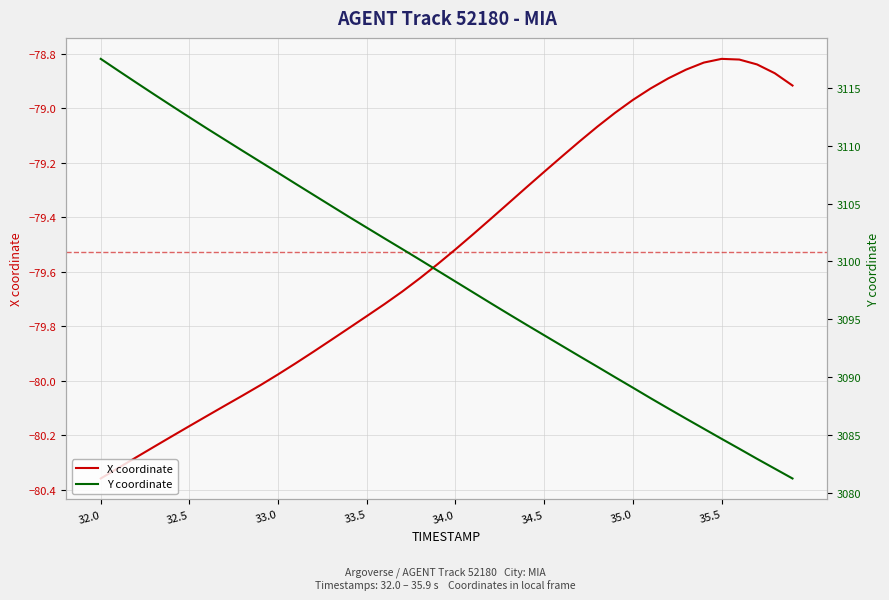

Where does the X coordinate series first go above -79?

35.0